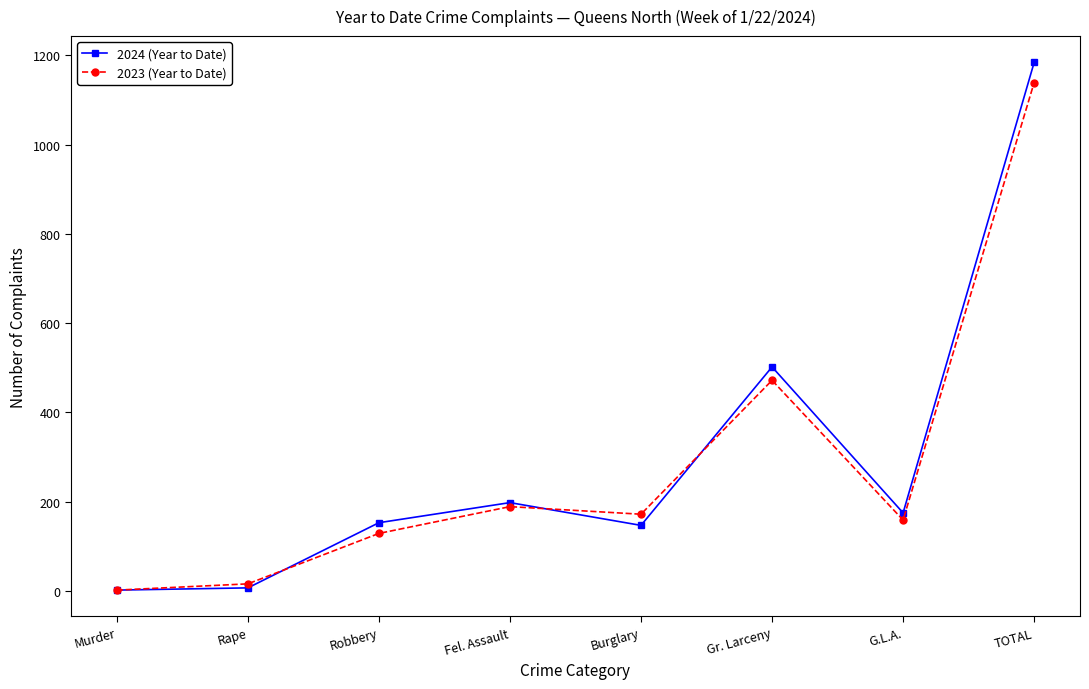

How many lines are shown in the chart?

2